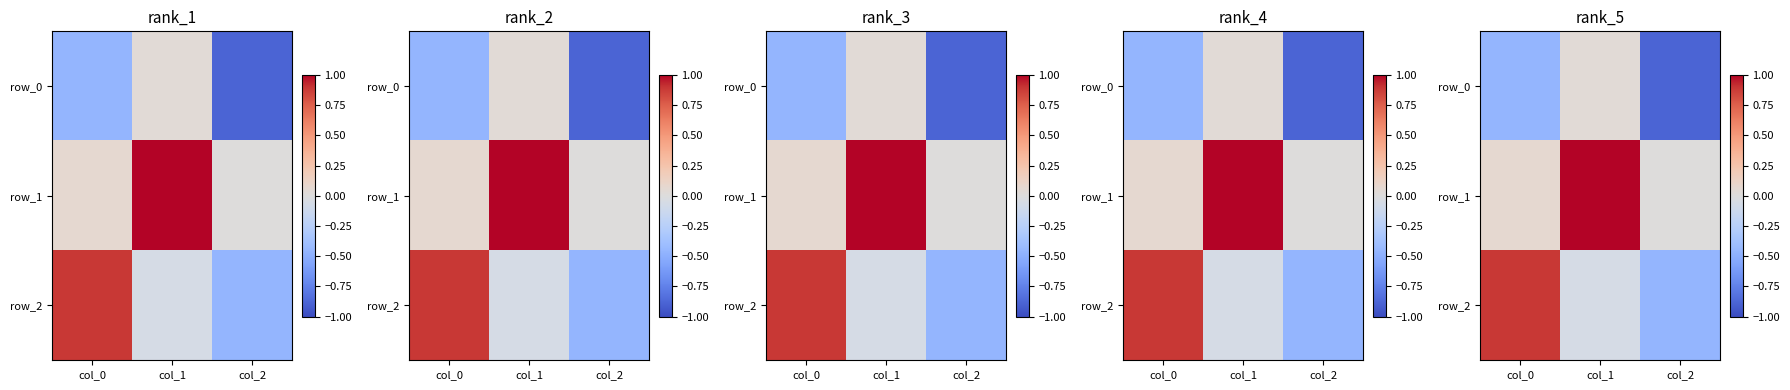

Where is row_0 nearest to the value 0?

col_1